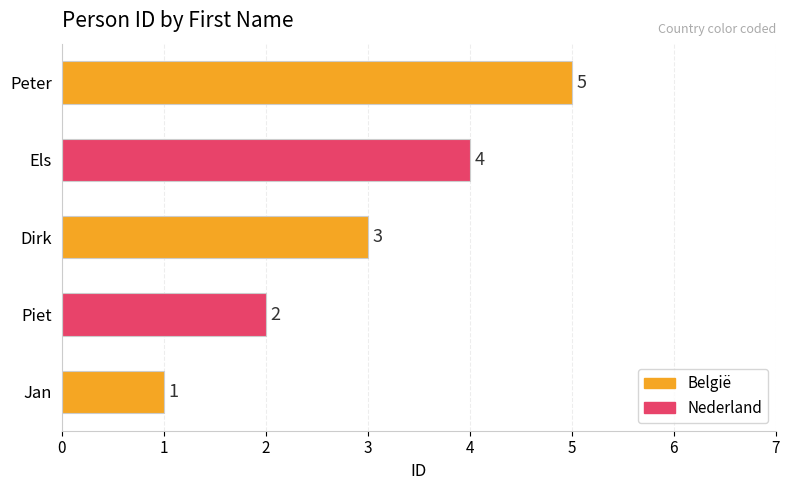

Count the number of categories in the chart.

5